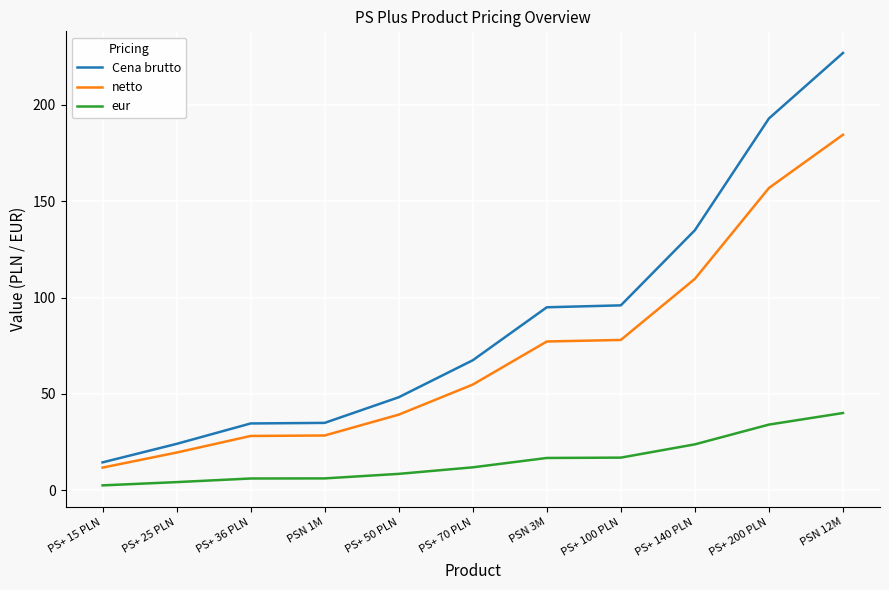

Which category has the highest value in the Cena brutto series?

PSN 12M